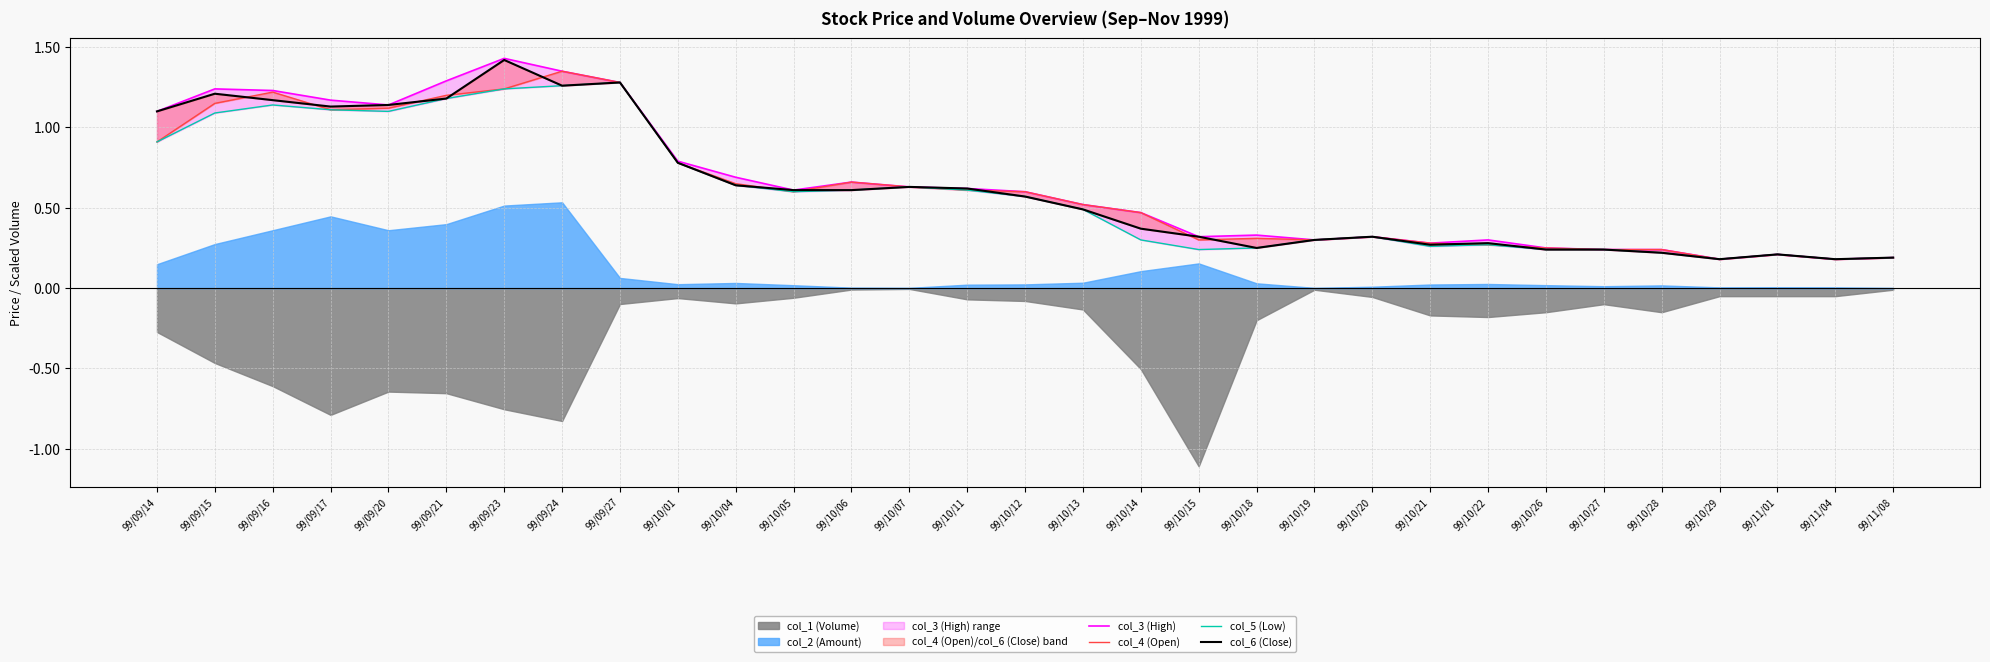

How many lines are shown in the chart?

4